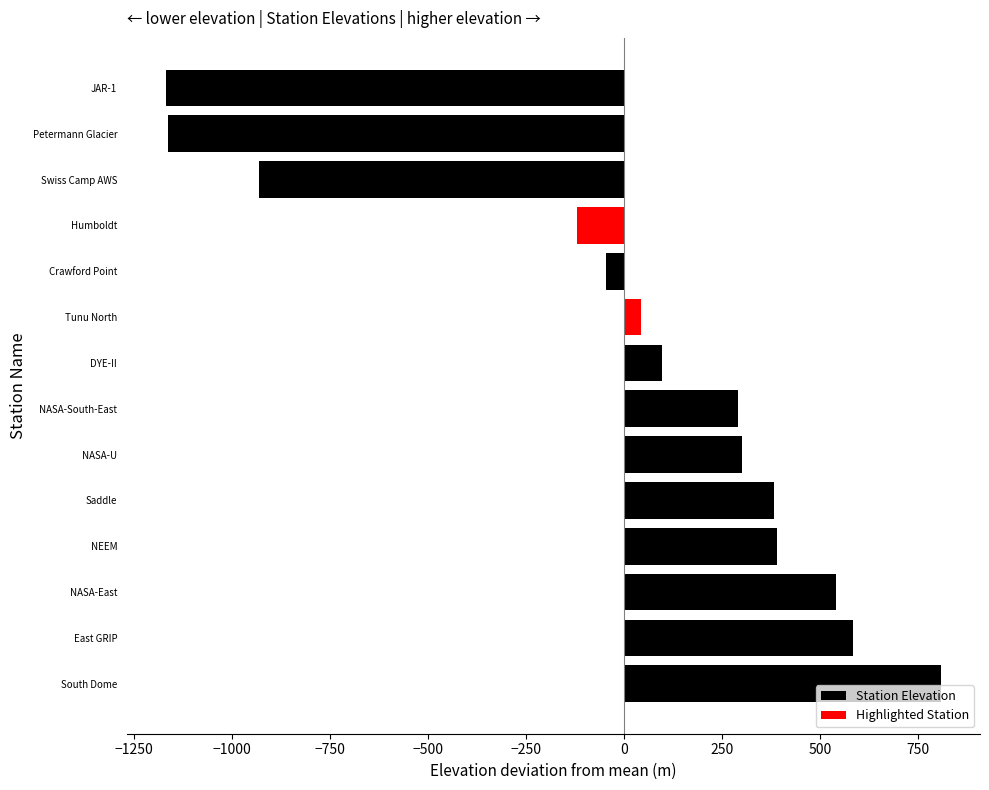

How many groups of bars are there?

14